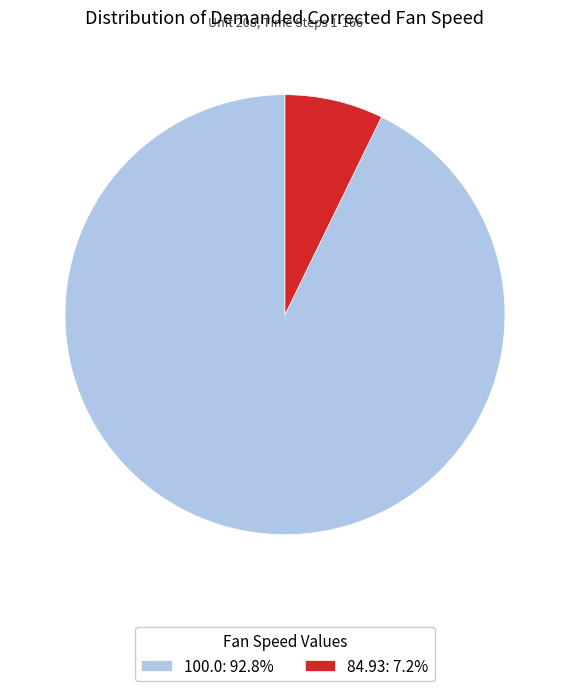

Does any single category account for the majority?

Yes